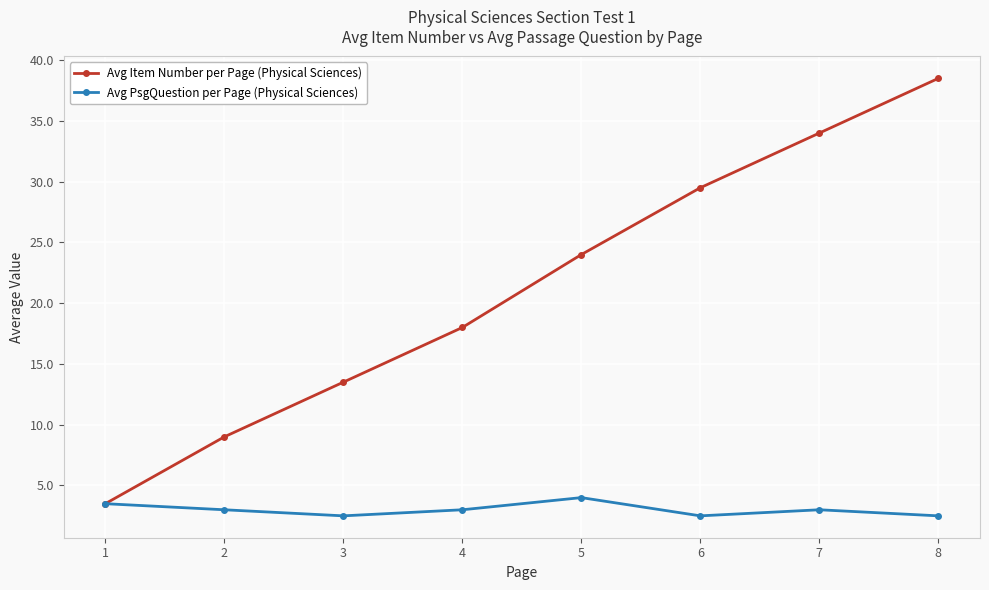

How many lines are shown in the chart?

2